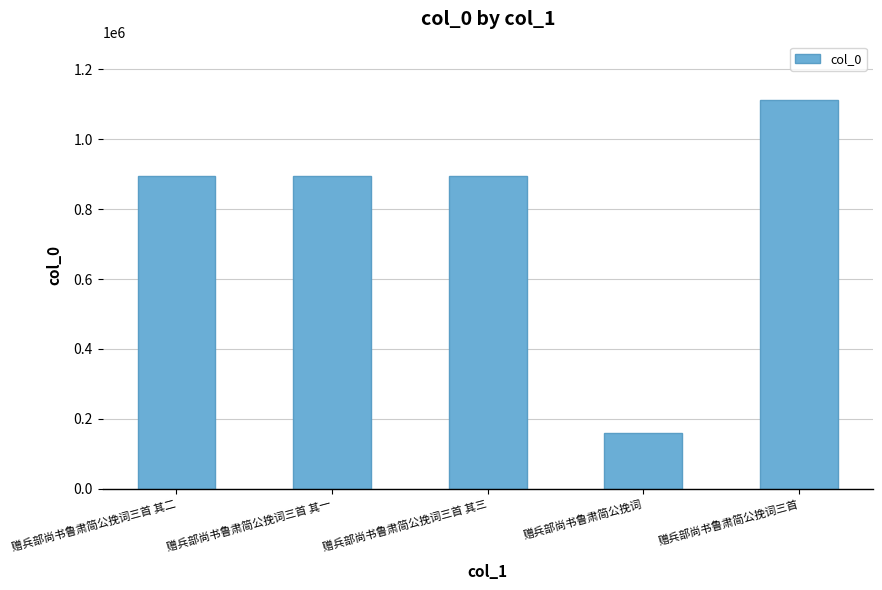

What is the difference between the values at 赠兵部尚书鲁肃简公挽词三首 其二 and 赠兵部尚书鲁肃简公挽词三首?

217884